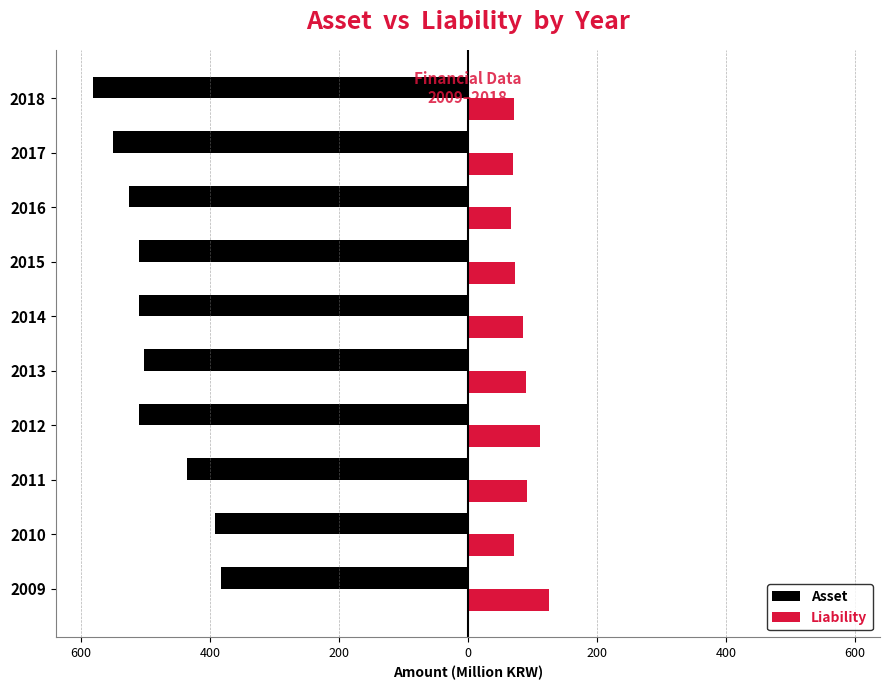

What are all the series names shown in the legend?

Asset, Liability